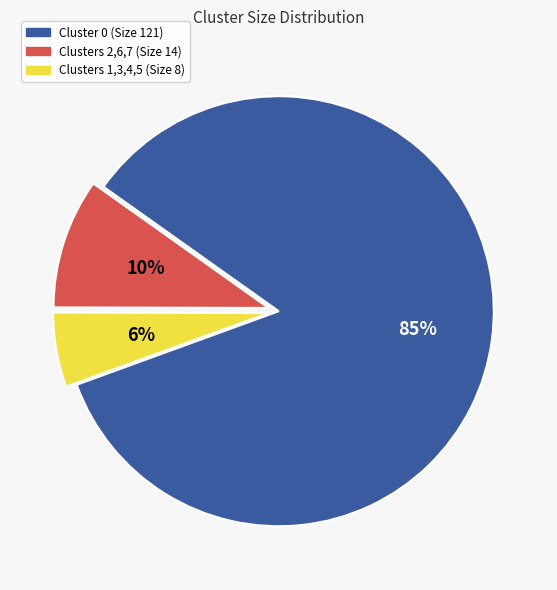

Is the sum of Cluster 0 (Size 121) and Clusters 1,3,4,5 (Size 8) greater than half?

Yes